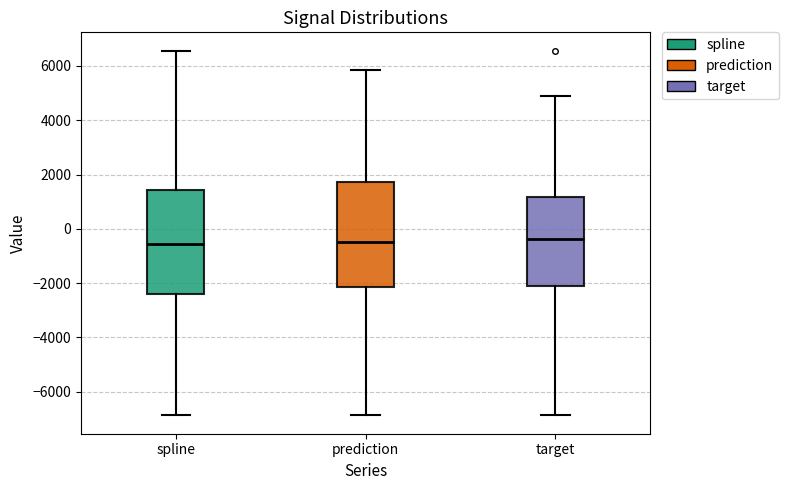

Reading left to right, read every box against the y-axis: the position of its median line, the range the box covers, and the ends of its whiskers. The values are not printed on the chart, so give them approximately, as read against the axis.

spline: median -600, box -2400 to 1400, whiskers -6800 to 6600
prediction: median -400, box -2200 to 1800, whiskers -6800 to 5800
target: median -400, box -2200 to 1200, whiskers -6800 to 4800